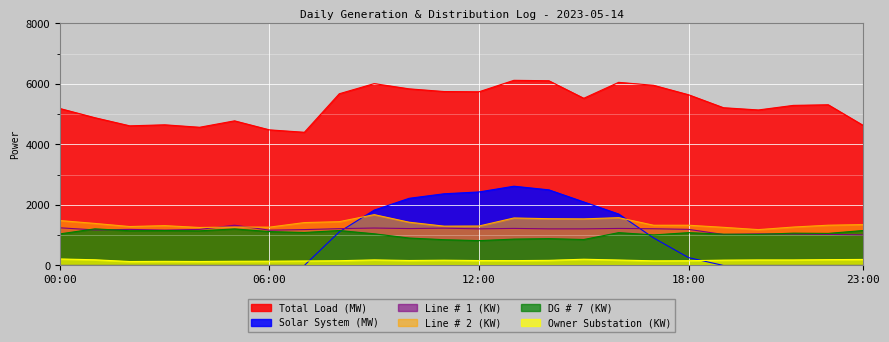

At which category does Line # 1 (KW) reach its first local valley?

01:00